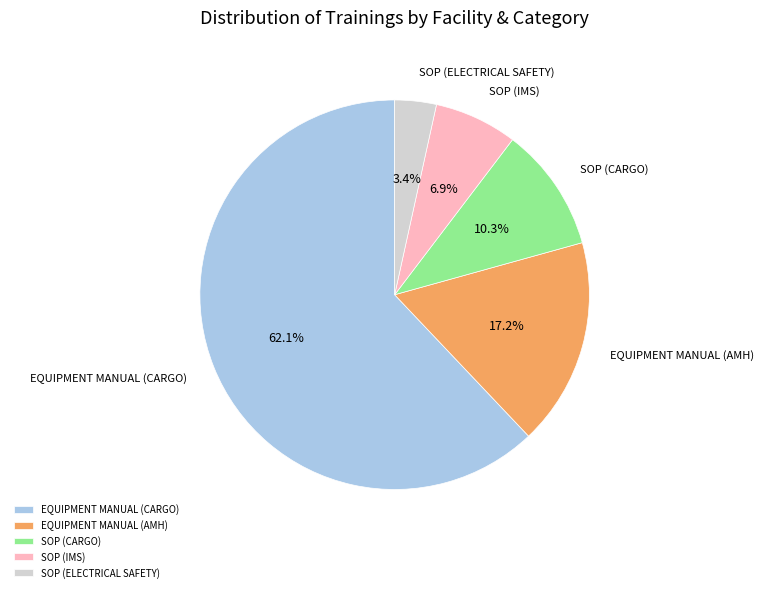

To the nearest percent, what is the difference between the EQUIPMENT MANUAL (CARGO) and SOP (CARGO) slice percentages?

52%